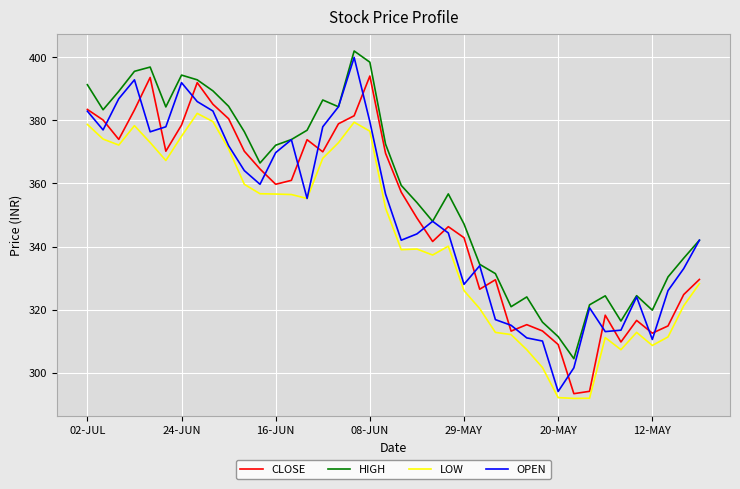

What is the highest value of the HIGH series?

402.1